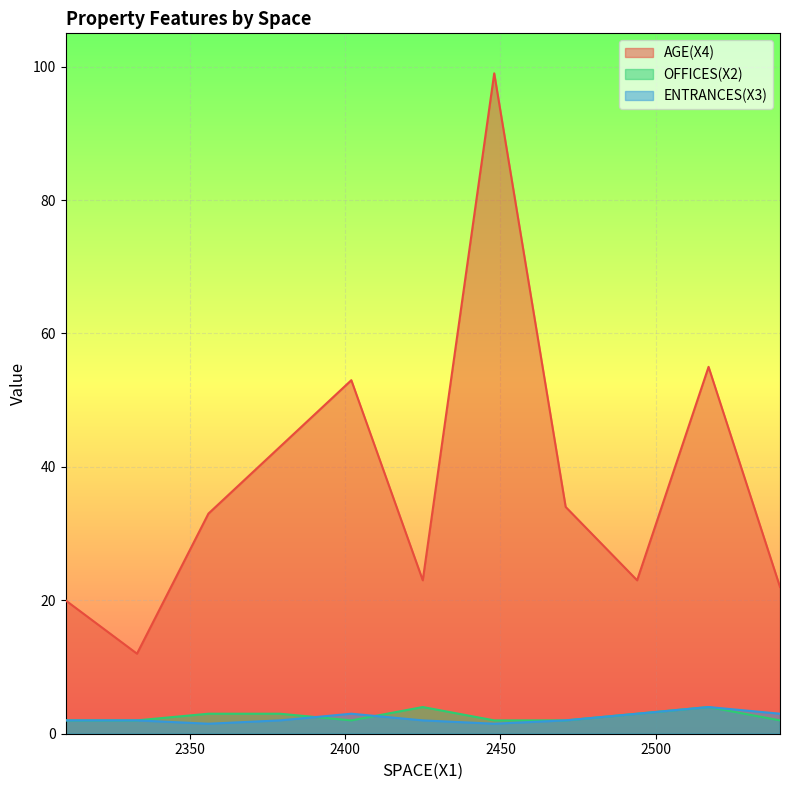

What is the lowest value of the OFFICES(X2) series?

2.0